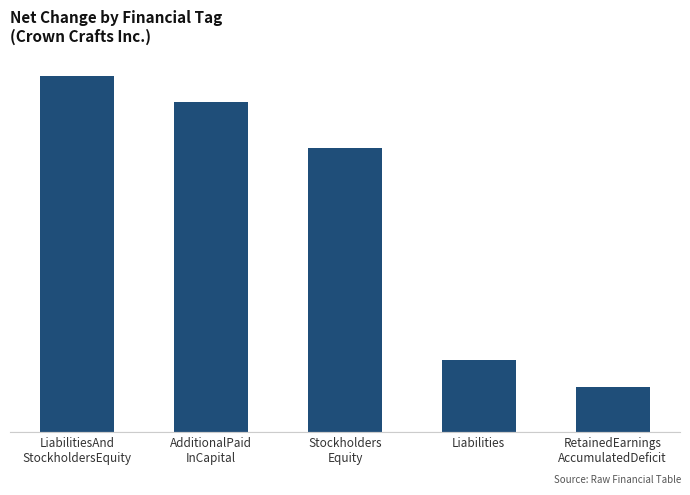

Are the bars horizontal?

No